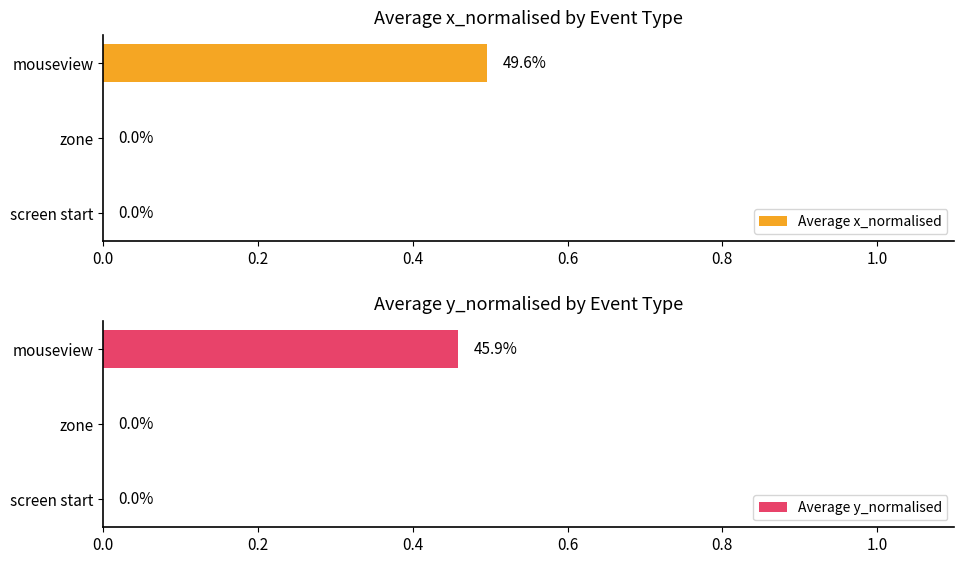

What is the value of the Average y_normalised bar at the 3rd from the left?

0.5